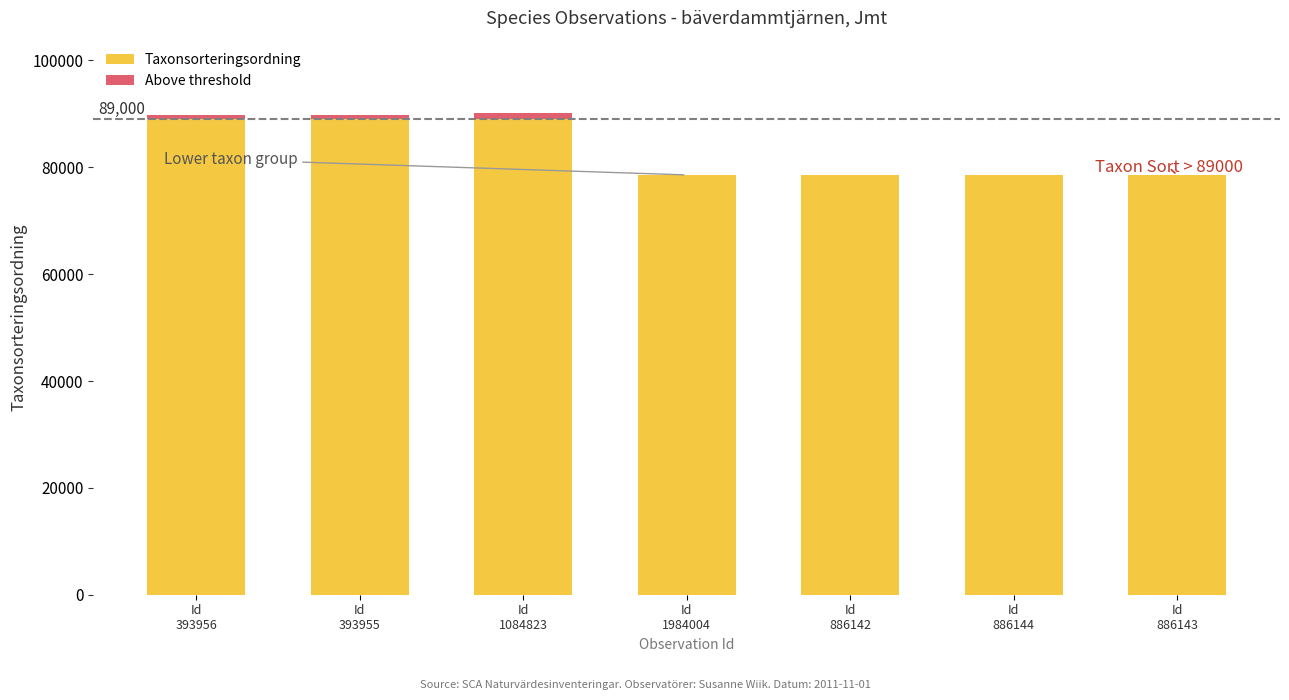

Reading right to left, extract all data points from this chart.

Taxonsorteringsordning: Id
886143=78570	Id
886144=78570	Id
886142=78570	Id
1984004=78569	Id
1084823=89000	Id
393955=89000	Id
393956=89000
Above threshold: Id
886143=0	Id
886144=0	Id
886142=0	Id
1984004=0	Id
1084823=1174	Id
393955=832	Id
393956=832